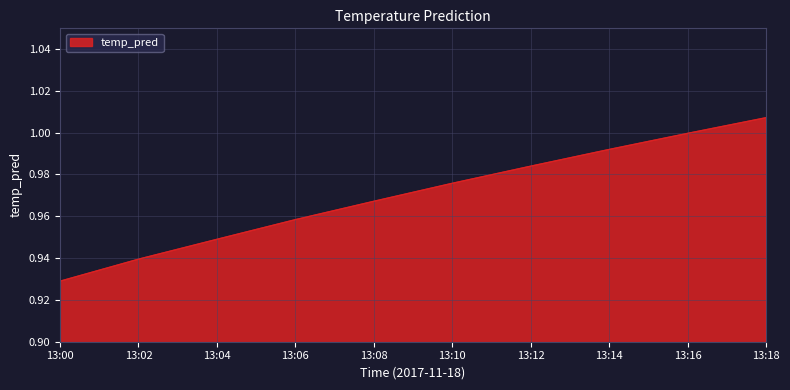

True or false: there are more than 0 points higher than both neighbors.

False